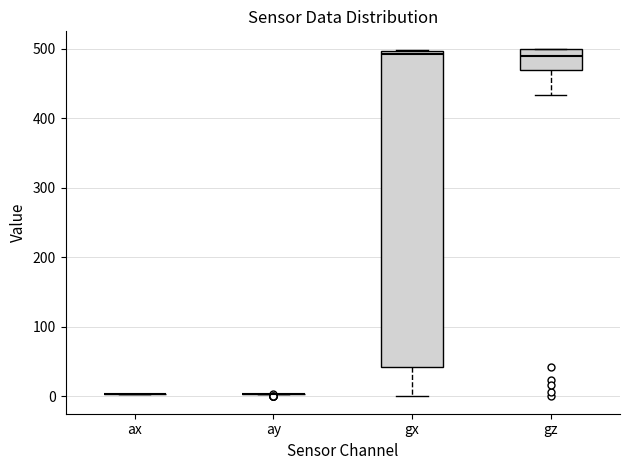

Reading left to right, read every box against the y-axis: the position of its median line, the range the box covers, and the ends of its whiskers. The values are not printed on the chart, so give them approximately, as read against the axis.

ax: box collapsed to a line at 0, whiskers 0 to 0
ay: box collapsed to a line at 0, whiskers 0 to 0
gx: median 490, box 40 to 500, whiskers 0 to 500
gz: median 490, box 470 to 500, whiskers 430 to 500